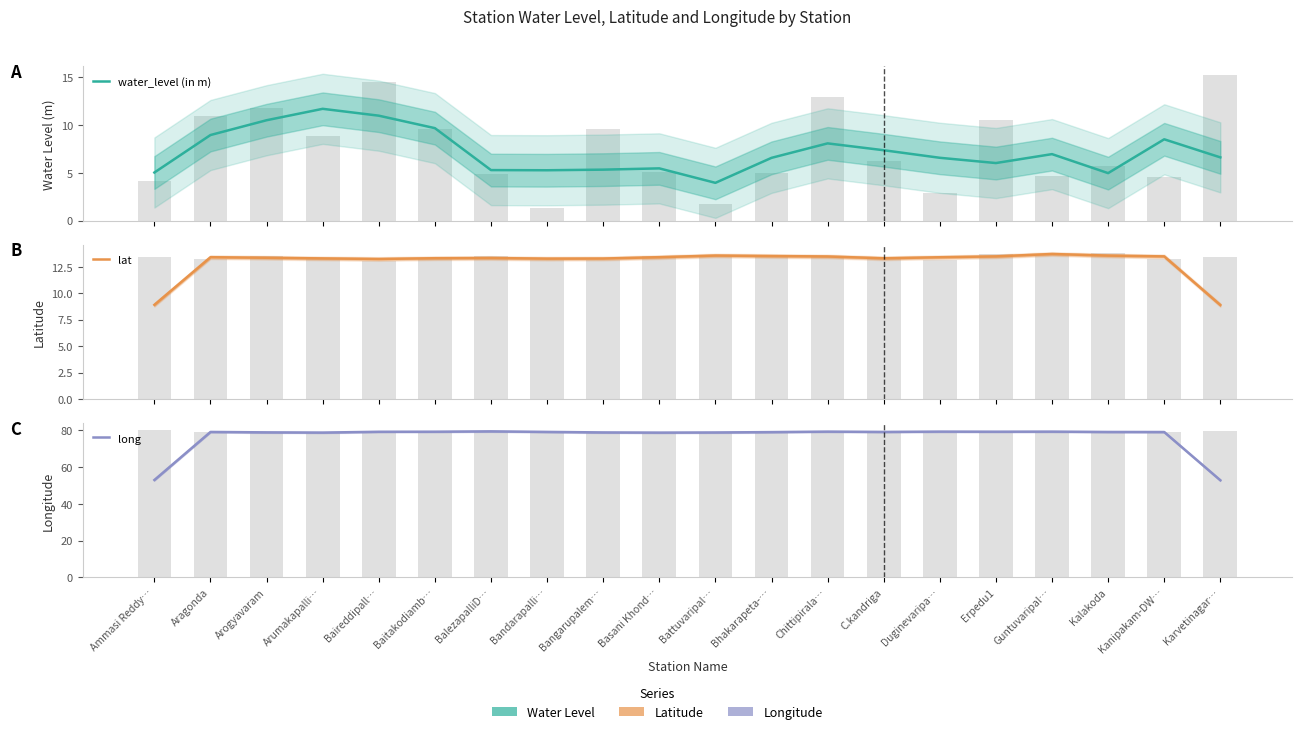

How many series are shown in this chart?

3